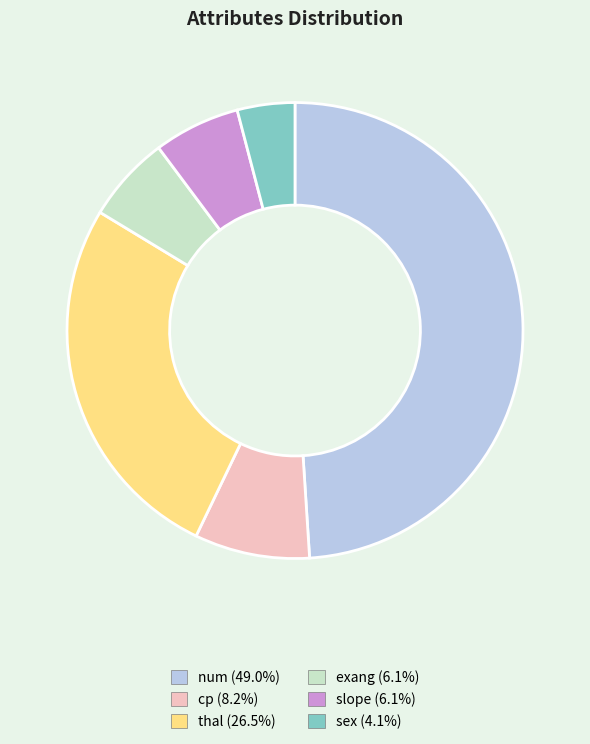

Approximately how many times larger is the value at cp (8.2%) compared to sex (4.1%)?

2.0